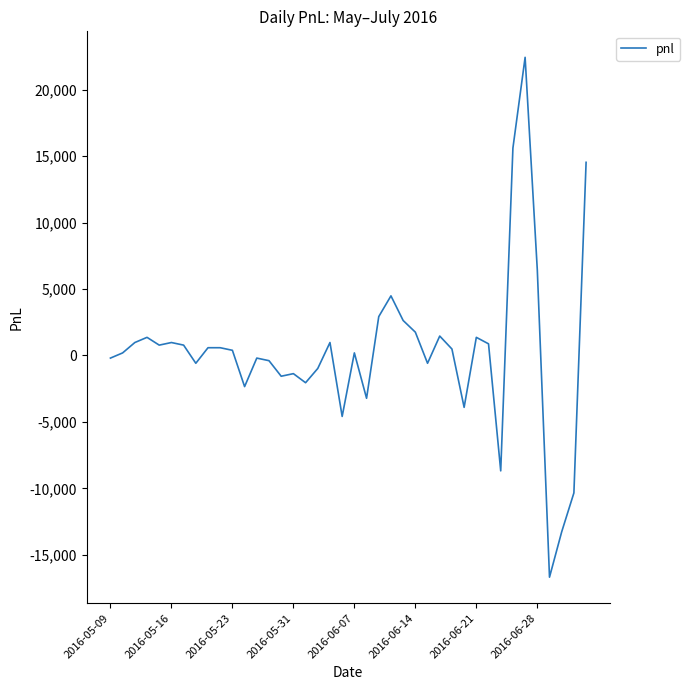

What is the maximum value shown in the chart?

22425.0